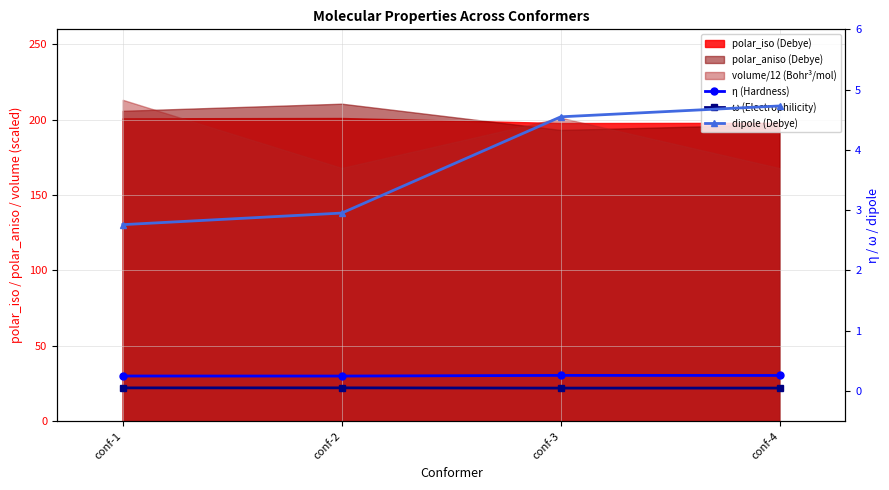

What is the value of the ω (Electrophilicity) point at the 1st from the left?

0.1